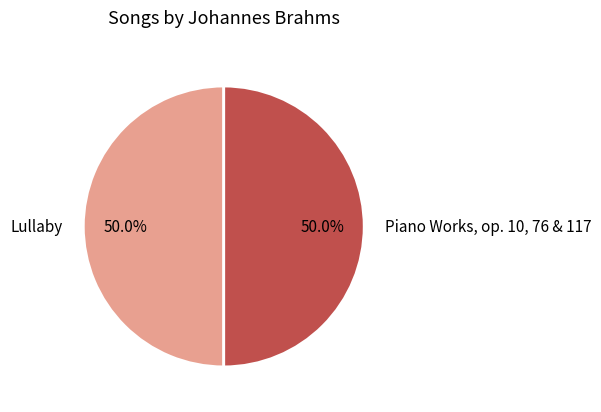

What is the total percentage of Lullaby and Piano Works, op. 10, 76 & 117?

100.0%